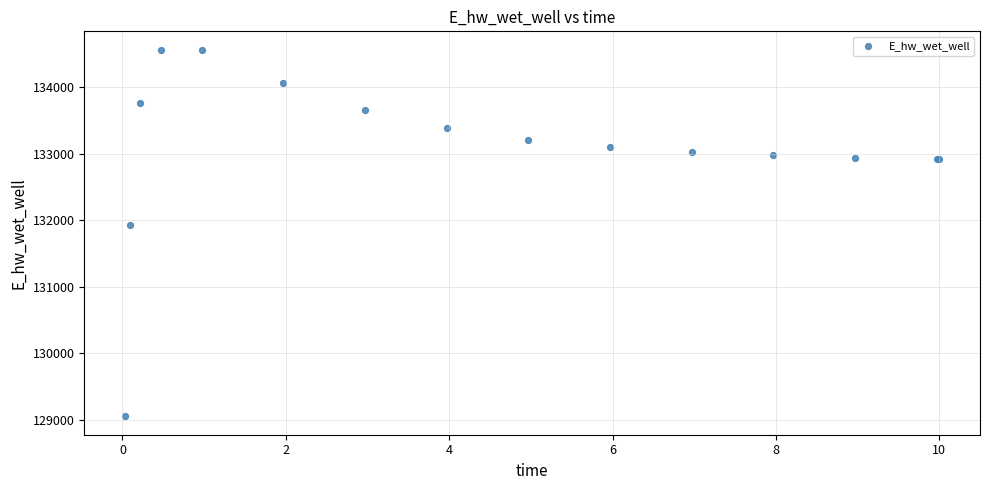

What Y value in the scatter plot is closest to 131806?

131926.4